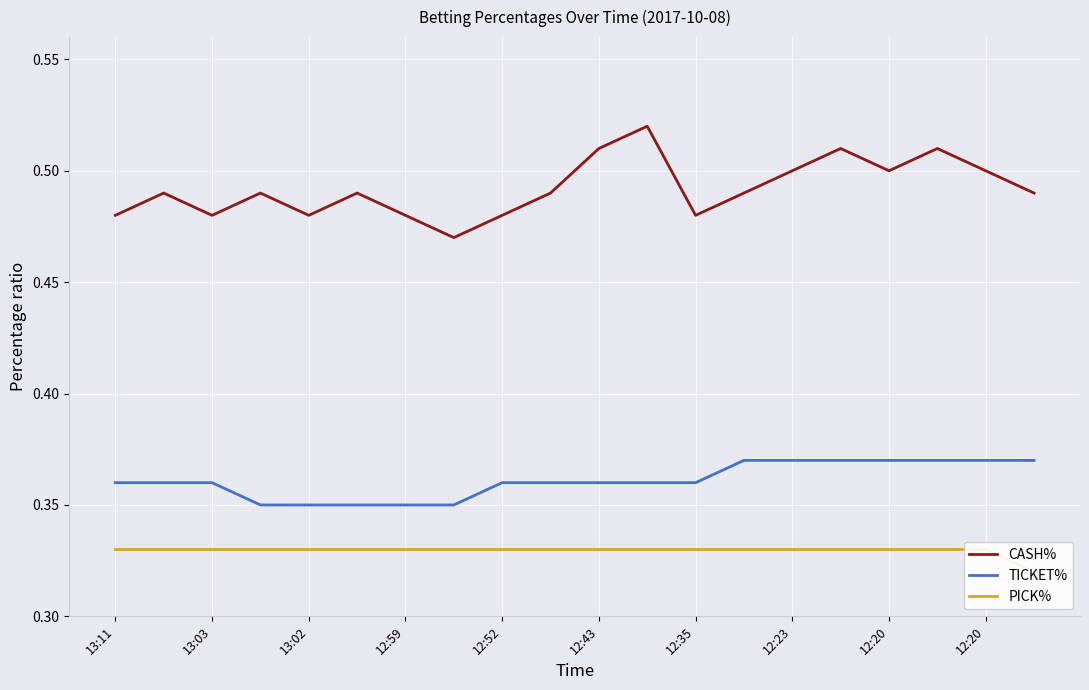

What value does the PICK% series have at 12:59?

0.3